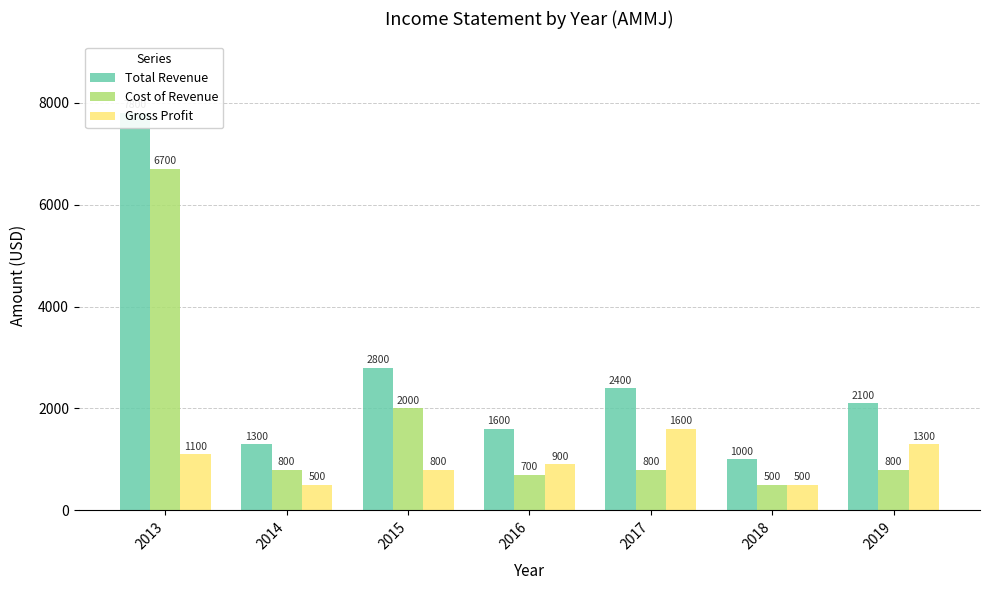

What is the value of the Cost of Revenue bar at the 5th from the left?

800